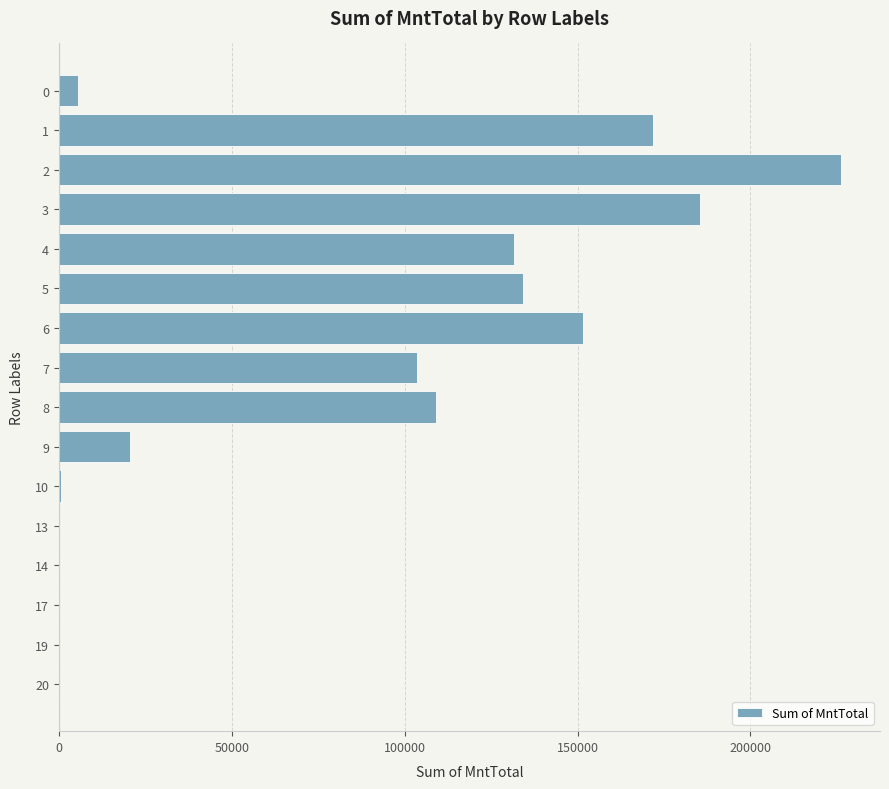

What is the sum of all values?

1240896